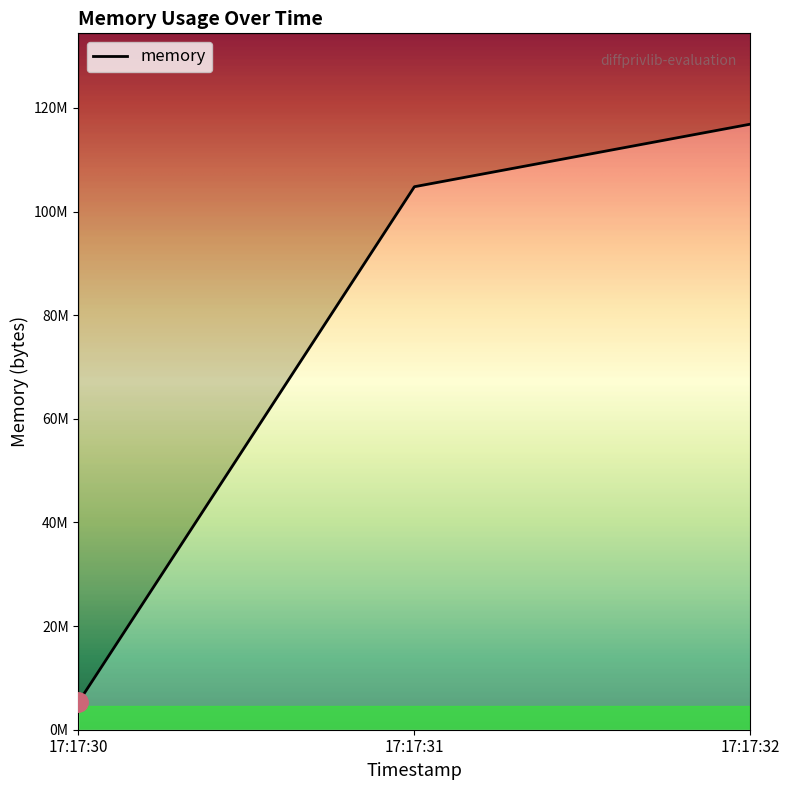

Does the chart display data point markers on the line(s)?

No